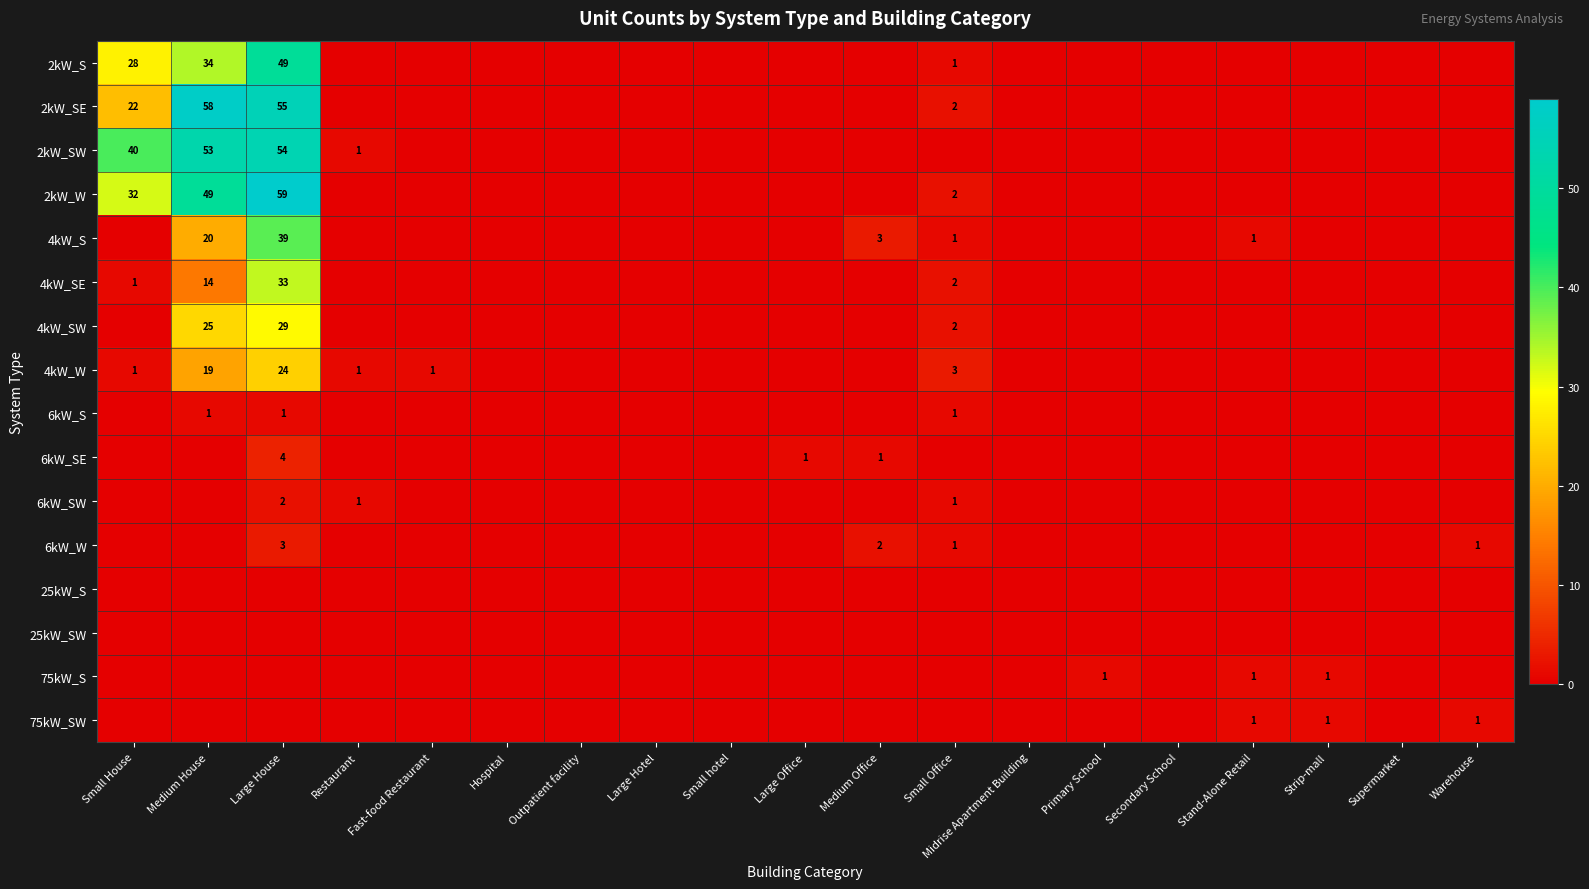

Rank the categories by 75kW_SW value from lowest to highest.

Small House, Medium House, Large House, Restaurant, Fast-food Restaurant, Hospital, Outpatient facility, Large Hotel, Small hotel, Large Office, Medium Office, Small Office, Midrise Apartment Building, Primary School, Secondary School, Supermarket, Stand-Alone Retail, Strip-mall, Warehouse